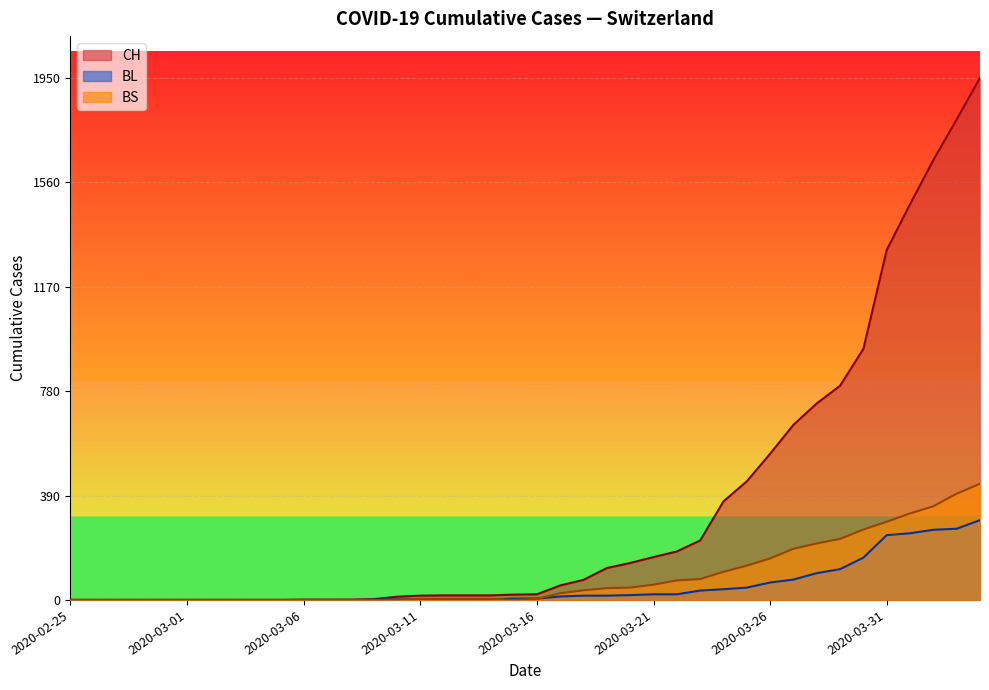

What is the label of the 16th point from the left?

2020-03-11